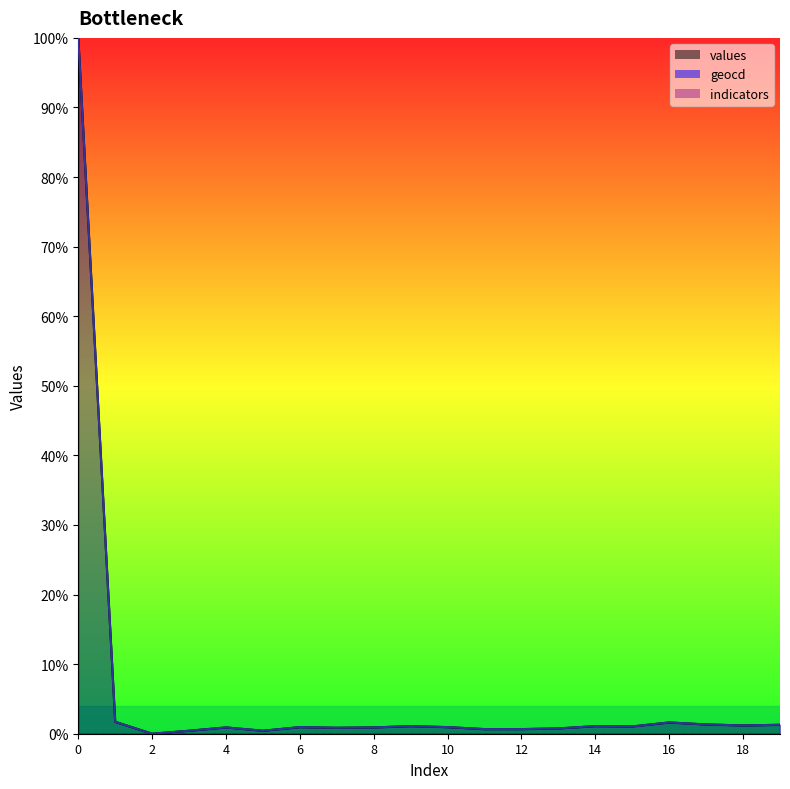

What is the difference between the highest and lowest values at 0?

100.0